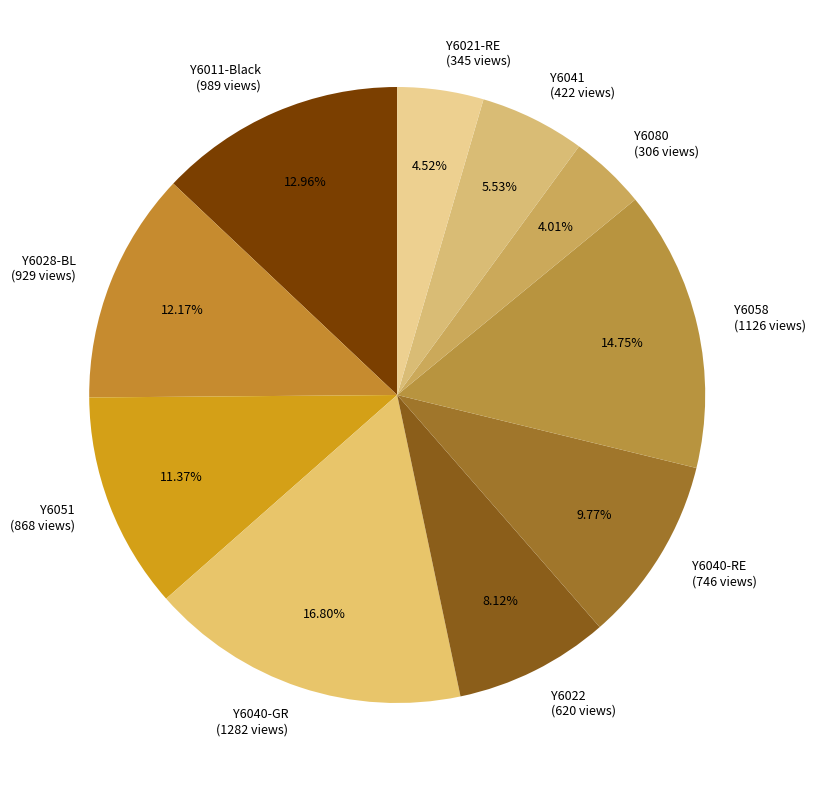

Is there any slice that represents more than half of the pie?

No